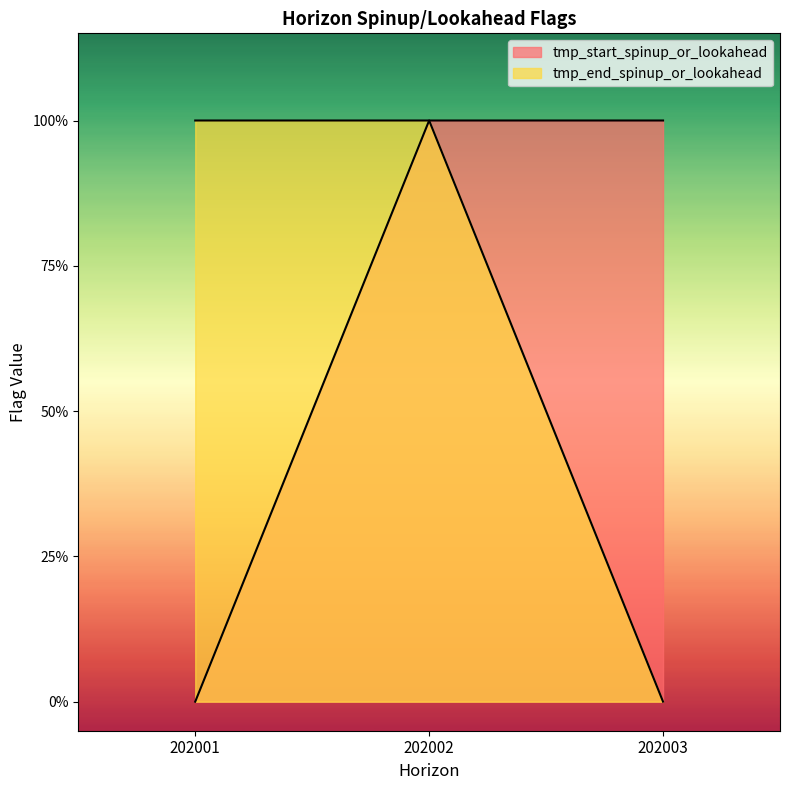

At which label does tmp_end_spinup_or_lookahead reach its minimum?

202003